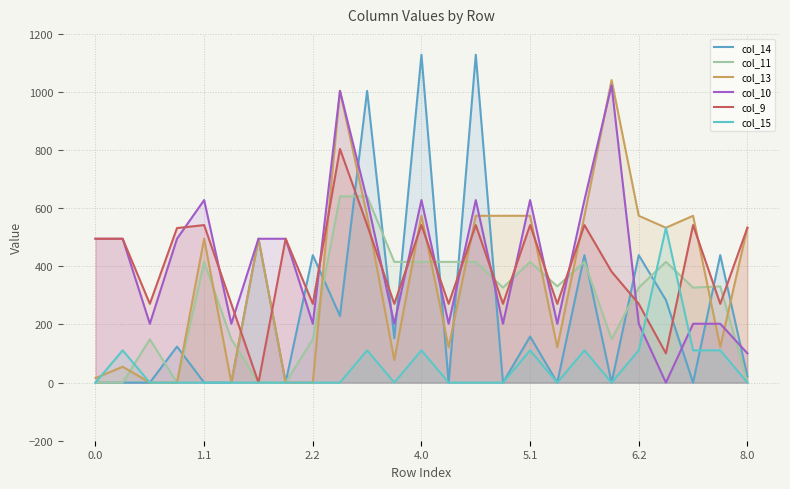

What is the difference between the second highest and minimum values in the col_9 series?

542.1